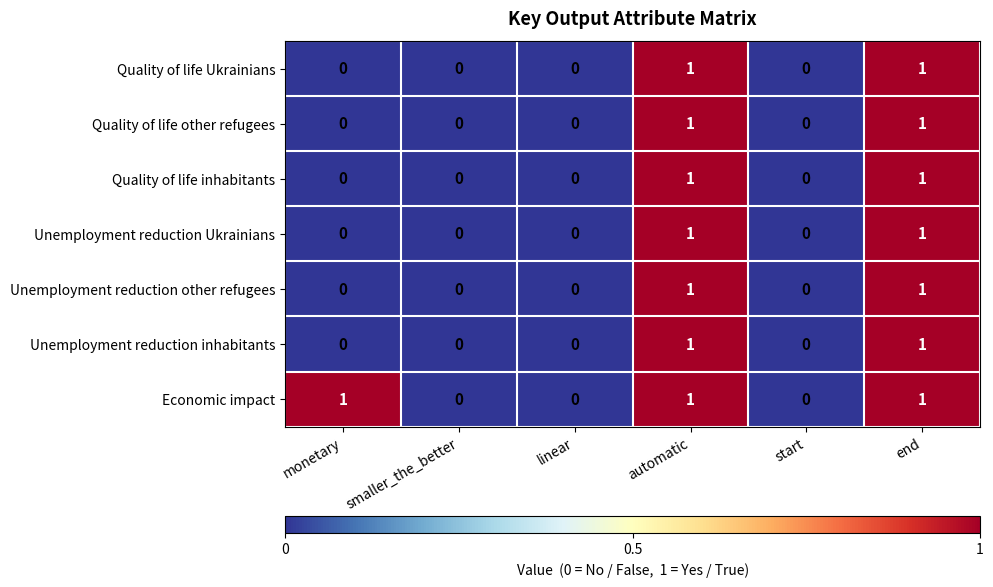

Count the Quality of life inhabitants values in the range 0 to 1.

6